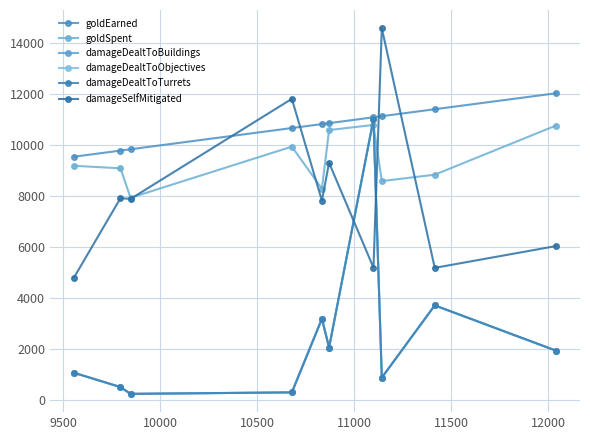

Which series has the largest total across all categories?

goldEarned